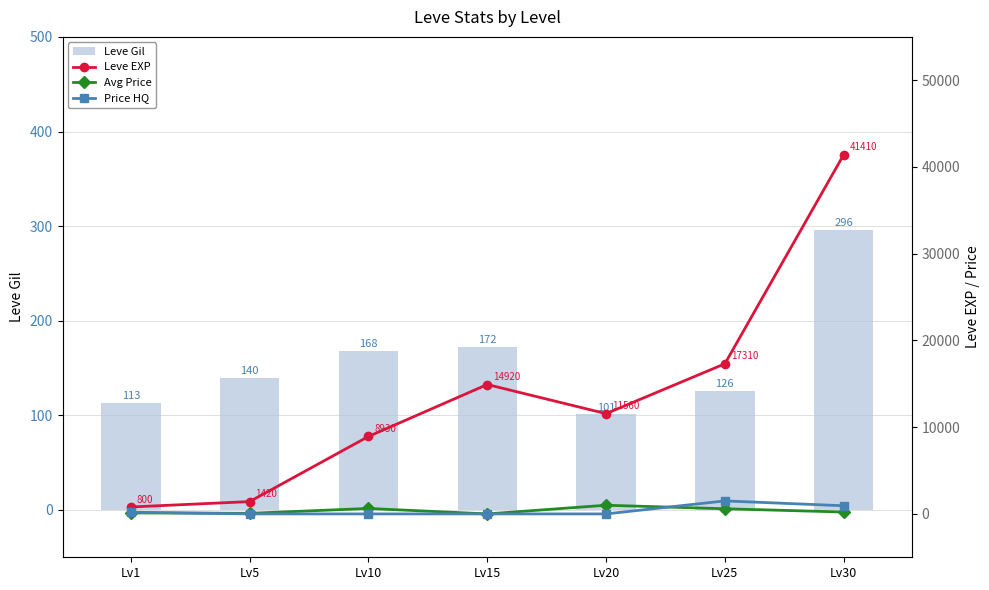

What is the value of the Price HQ bar at the 7th from the left?

939.5